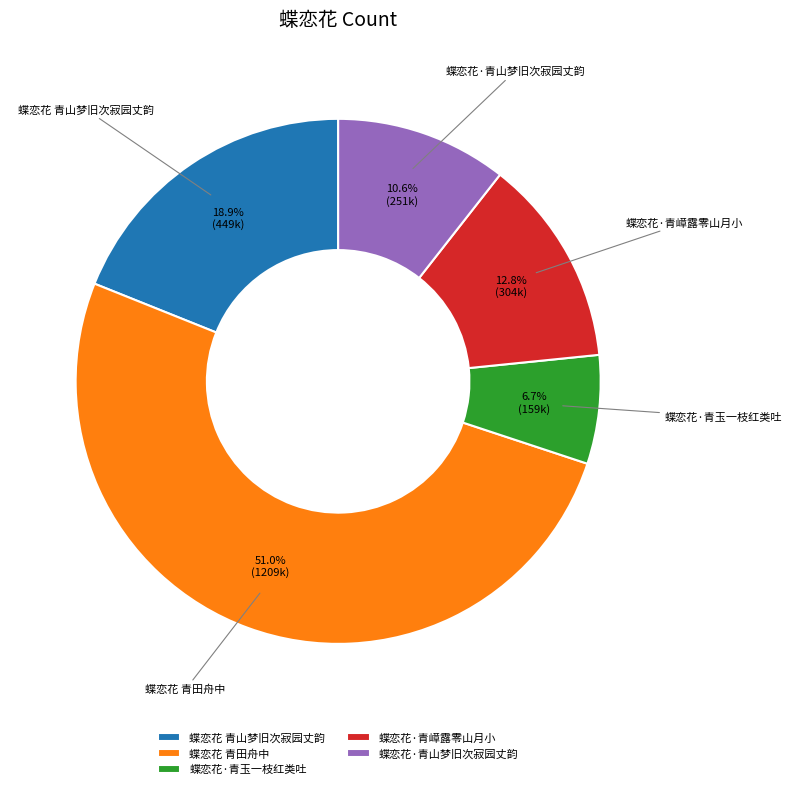

Between 蝶恋花 青山梦旧次寂园丈韵 and 蝶恋花 青田舟中, which is larger?

蝶恋花 青田舟中